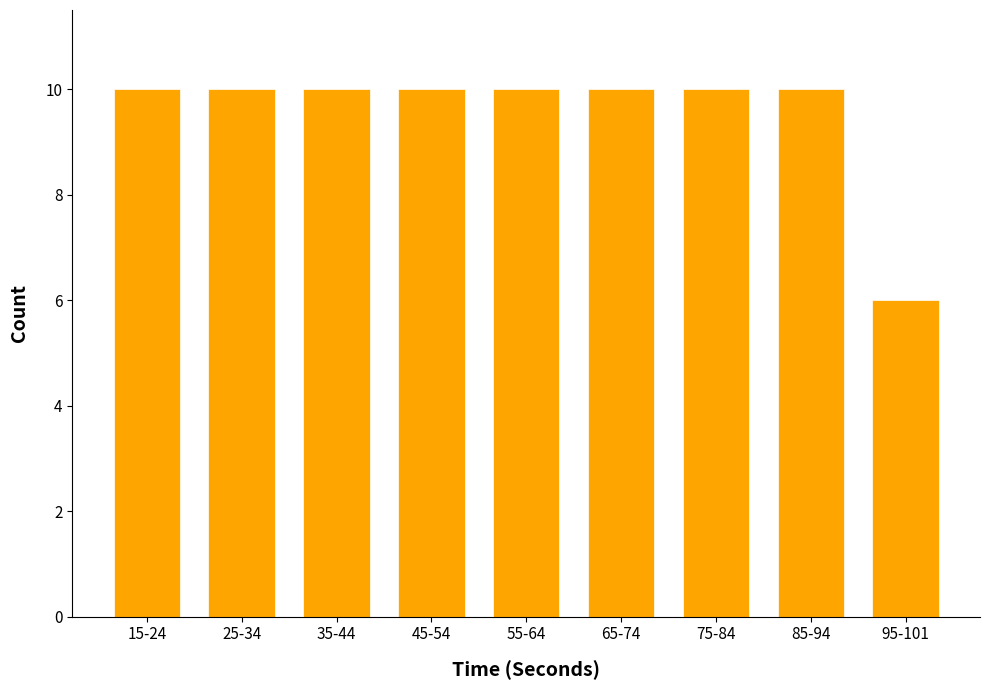

Reading left to right, transcribe all the data shown in this chart.

15-24=10	25-34=10	35-44=10	45-54=10	55-64=10	65-74=10	75-84=10	85-94=10	95-101=6